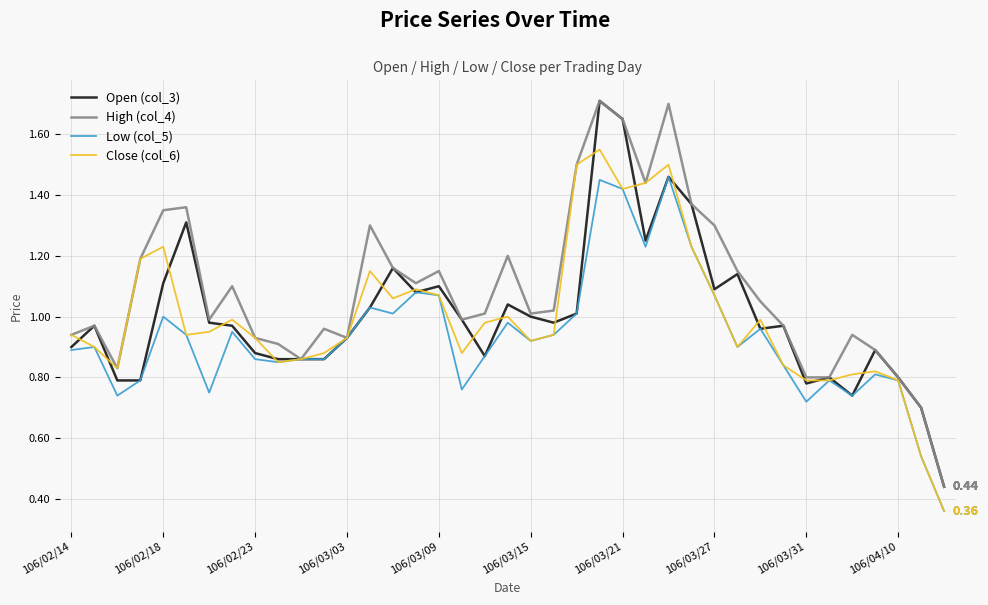

Which series has the largest total across all categories?

High (col_4)